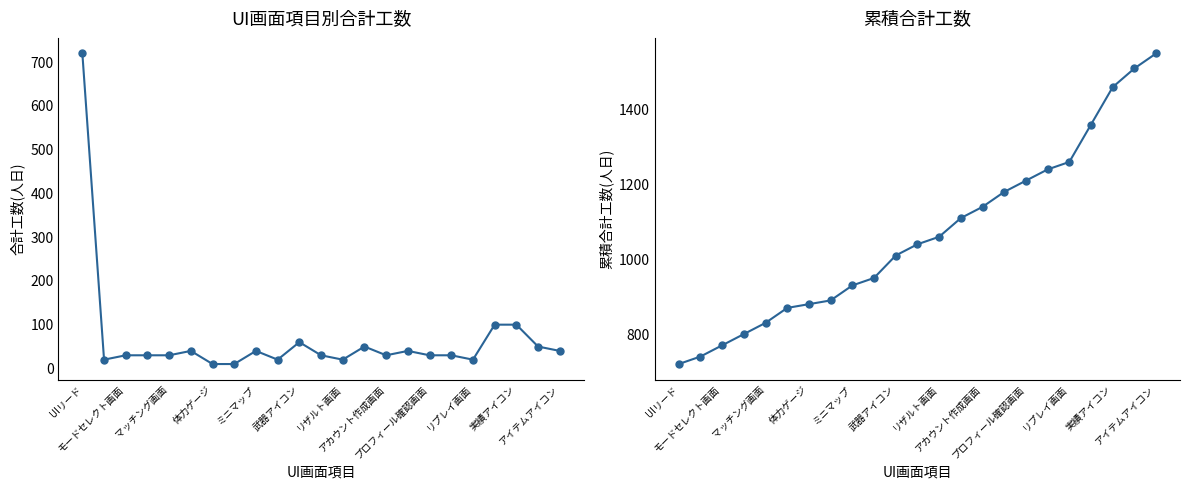

True or false: 累積合計工数(人日) has a value of 740 at モードセレクト画面.

True